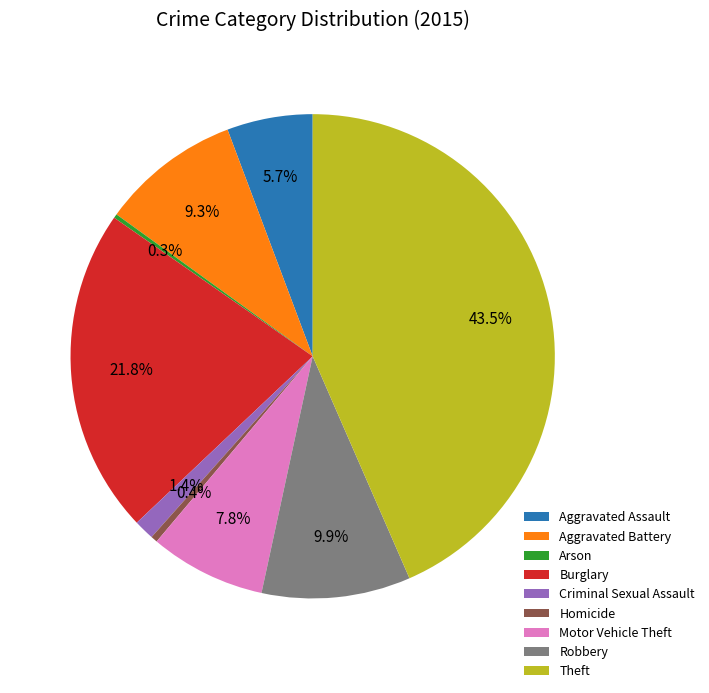

What is the largest slice in the pie chart?

Theft